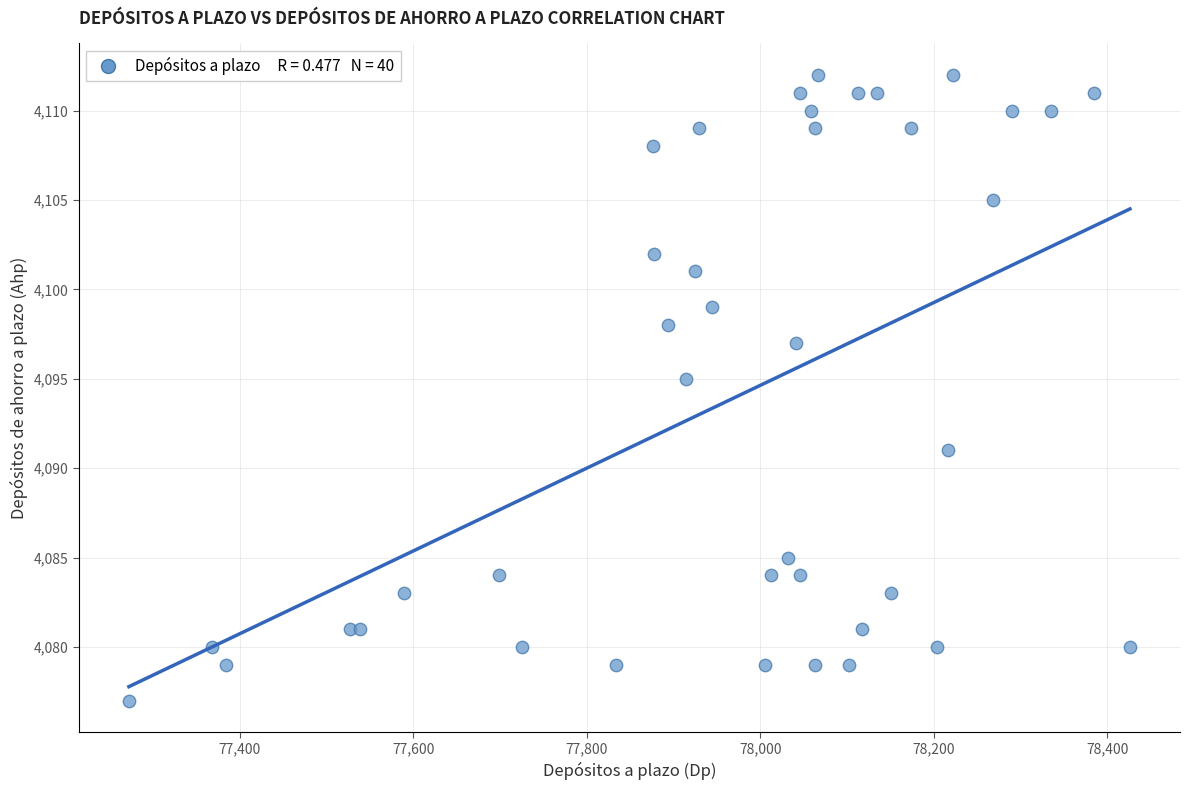

What Y value in the scatter plot is closest to 4094?

4095